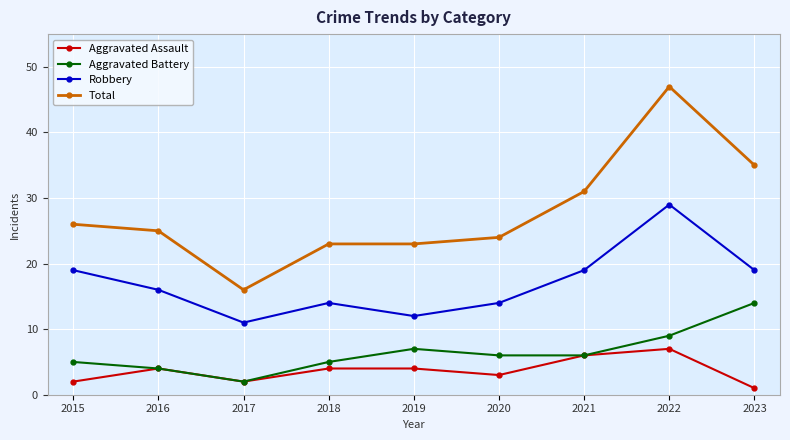

Reading right to left, transcribe all the data shown in this chart.

Aggravated Assault: 1	7	6	3	4	4	2	4	2
Aggravated Battery: 14	9	6	6	7	5	2	4	5
Robbery: 19	29	19	14	12	14	11	16	19
Total: 35	47	31	24	23	23	16	25	26